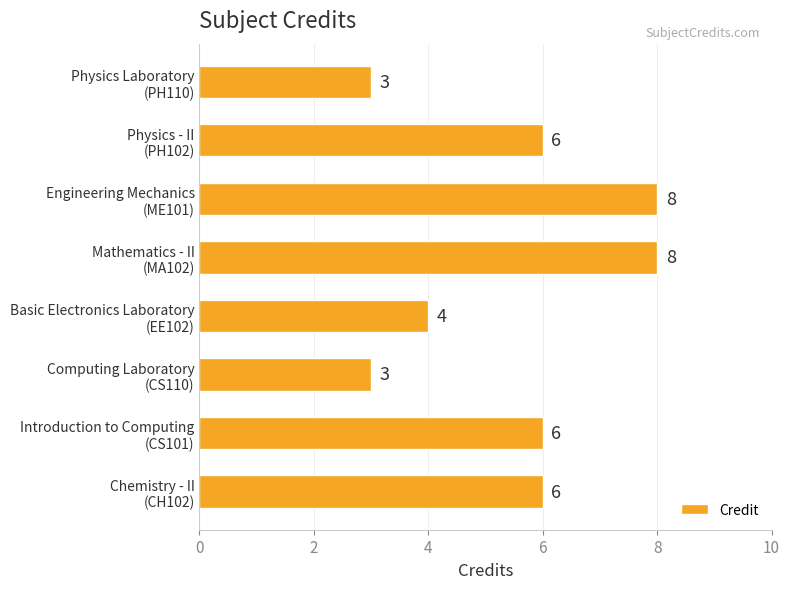

Count the values in the range 4 to 8.

6